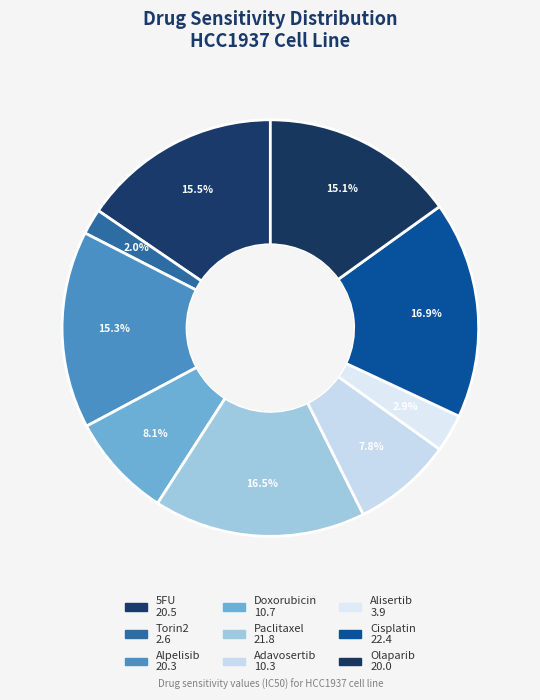

What is the change in value from Adavosertib to Cisplatin?

+12.1